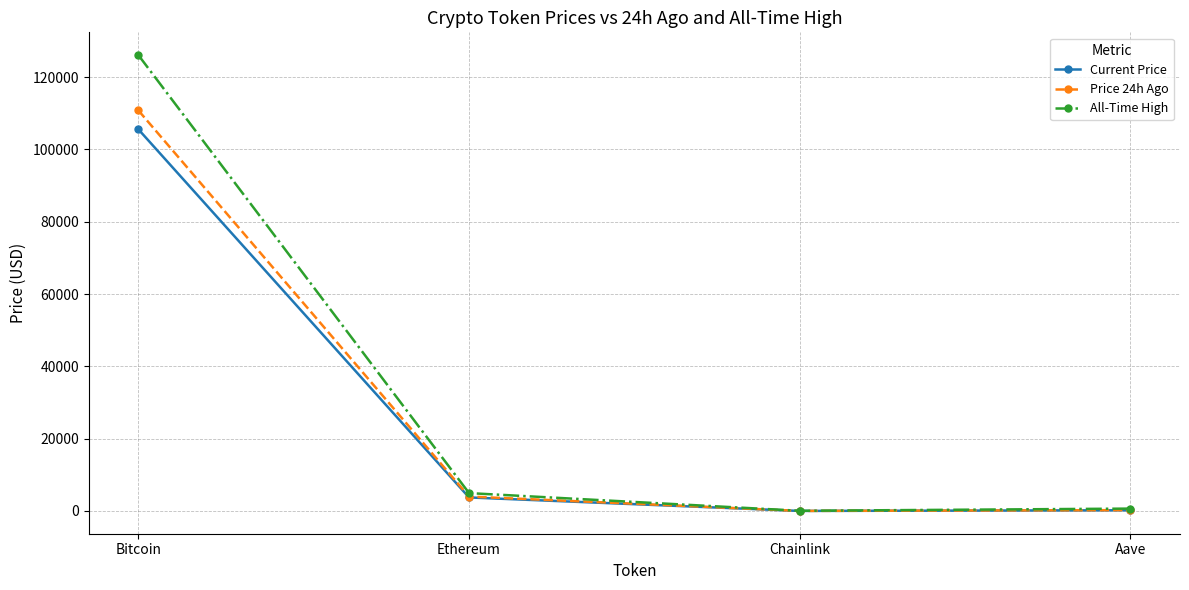

What is the difference between the Price 24h Ago values at Ethereum and Bitcoin?

106791.2